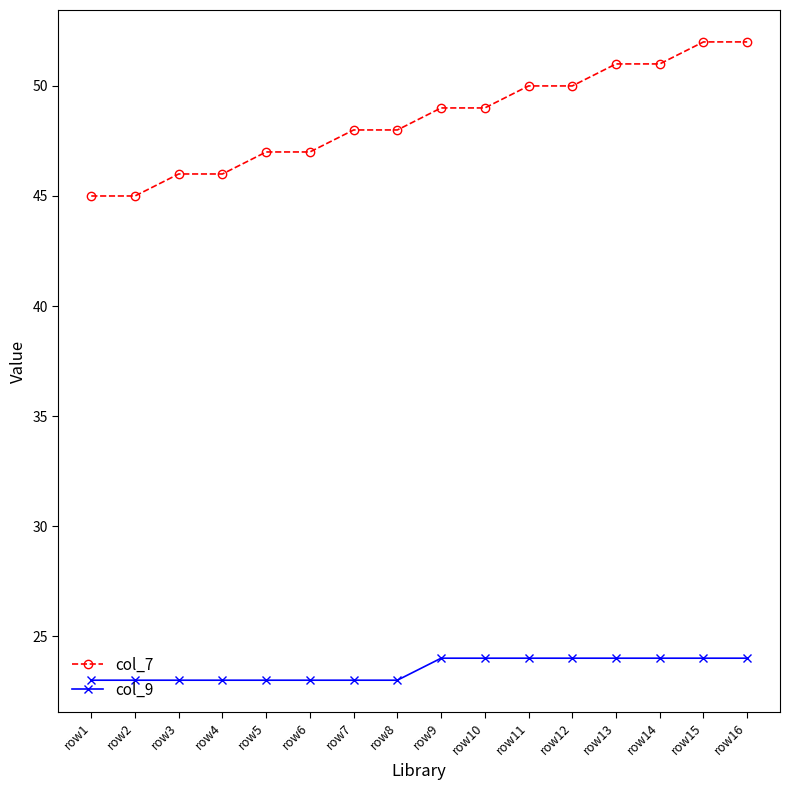

What is the sum of all col_9 values?

376